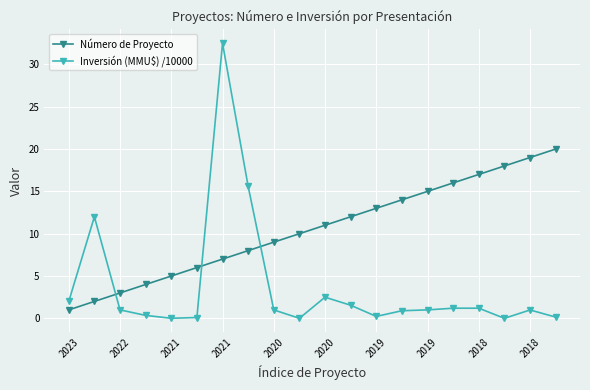

Which series has the largest range (max minus min)?

Inversión (MMU$) /10000